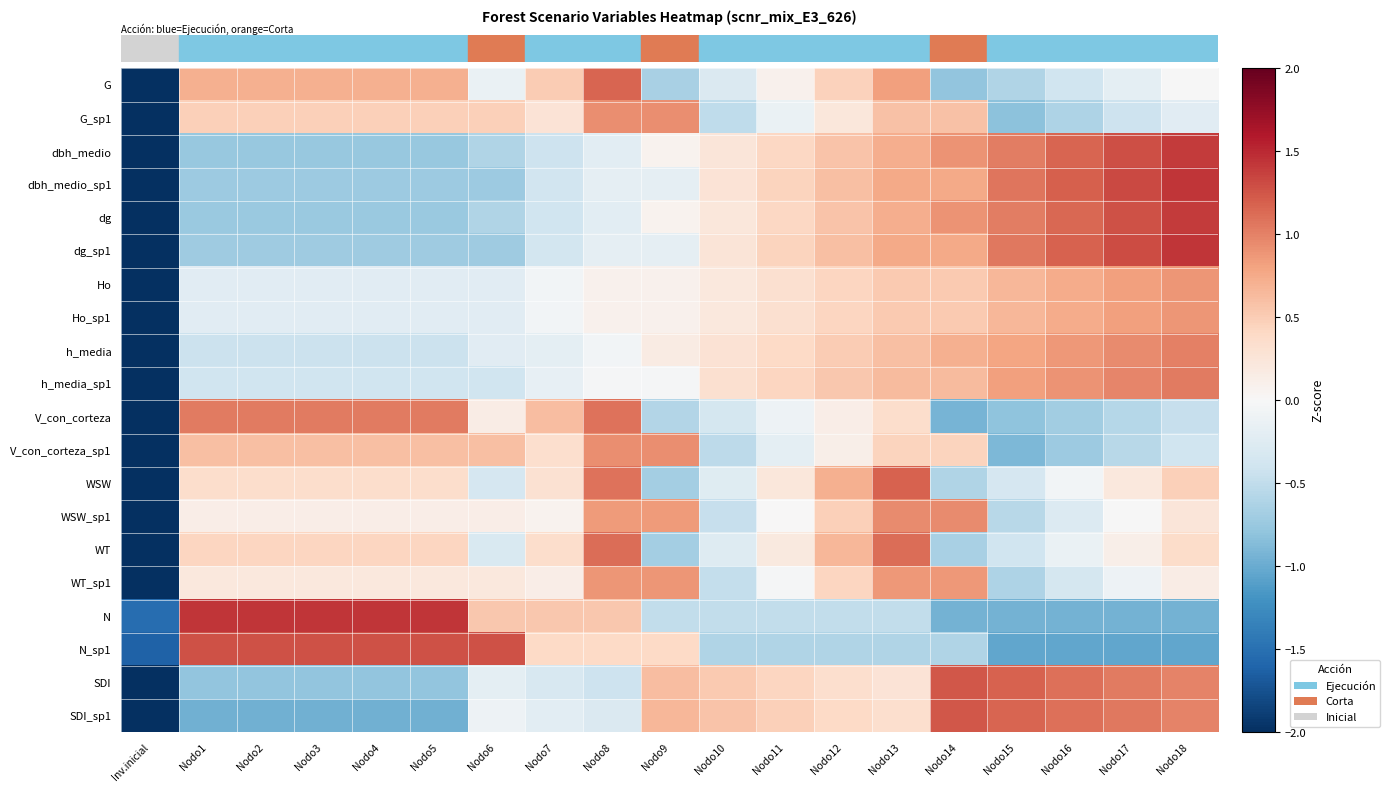

What is the smallest value displayed?

-3.9